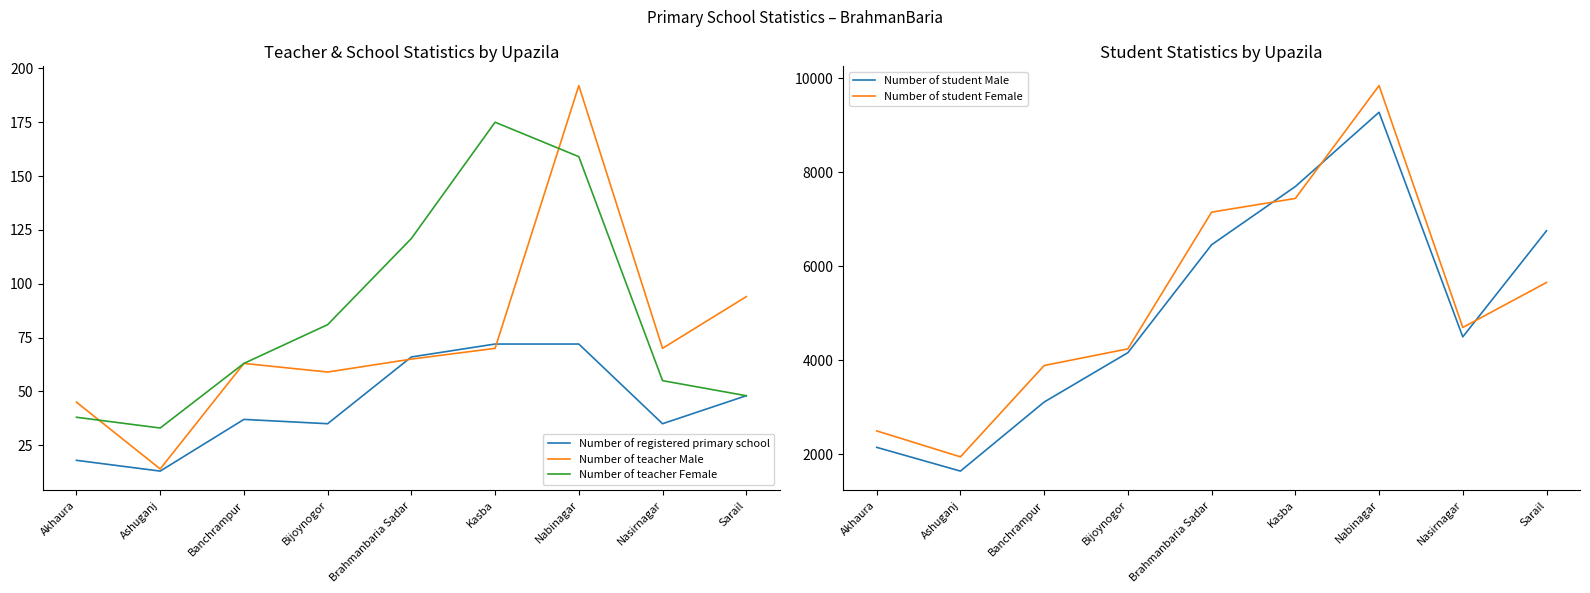

What is the smallest value displayed?

13